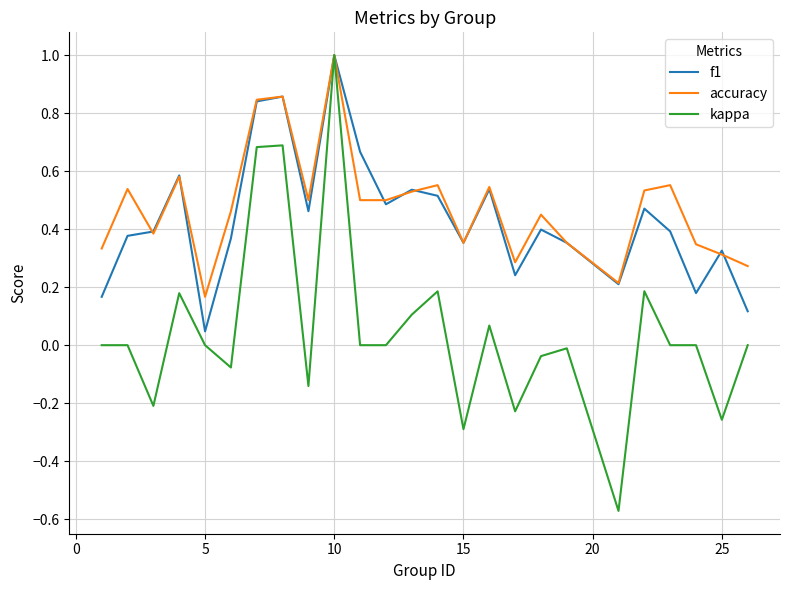

Which series has the largest total across all categories?

accuracy